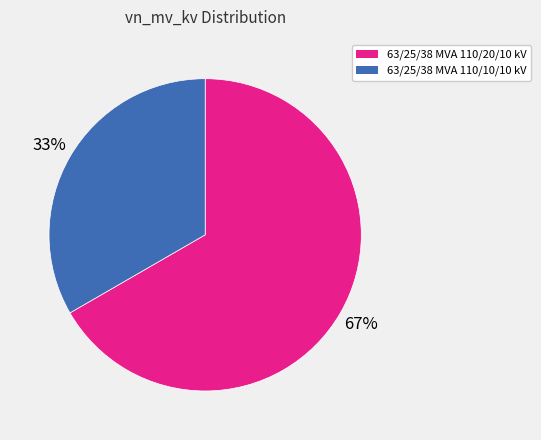

What percentage is the 63/25/38 MVA 110/20/10 kV slice, to the nearest percent?

67%